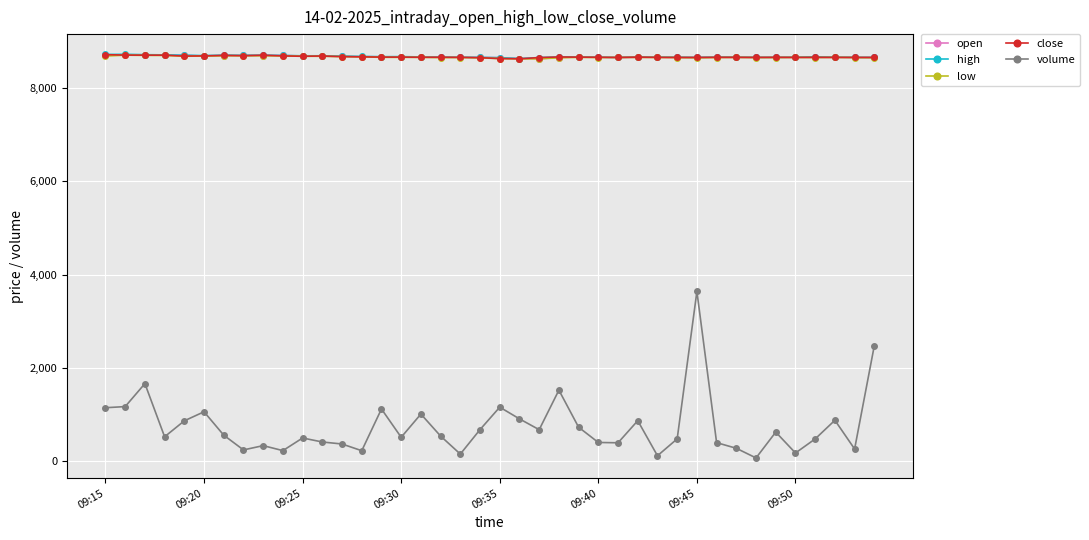

True or false: low and volume intersect in this chart.

False